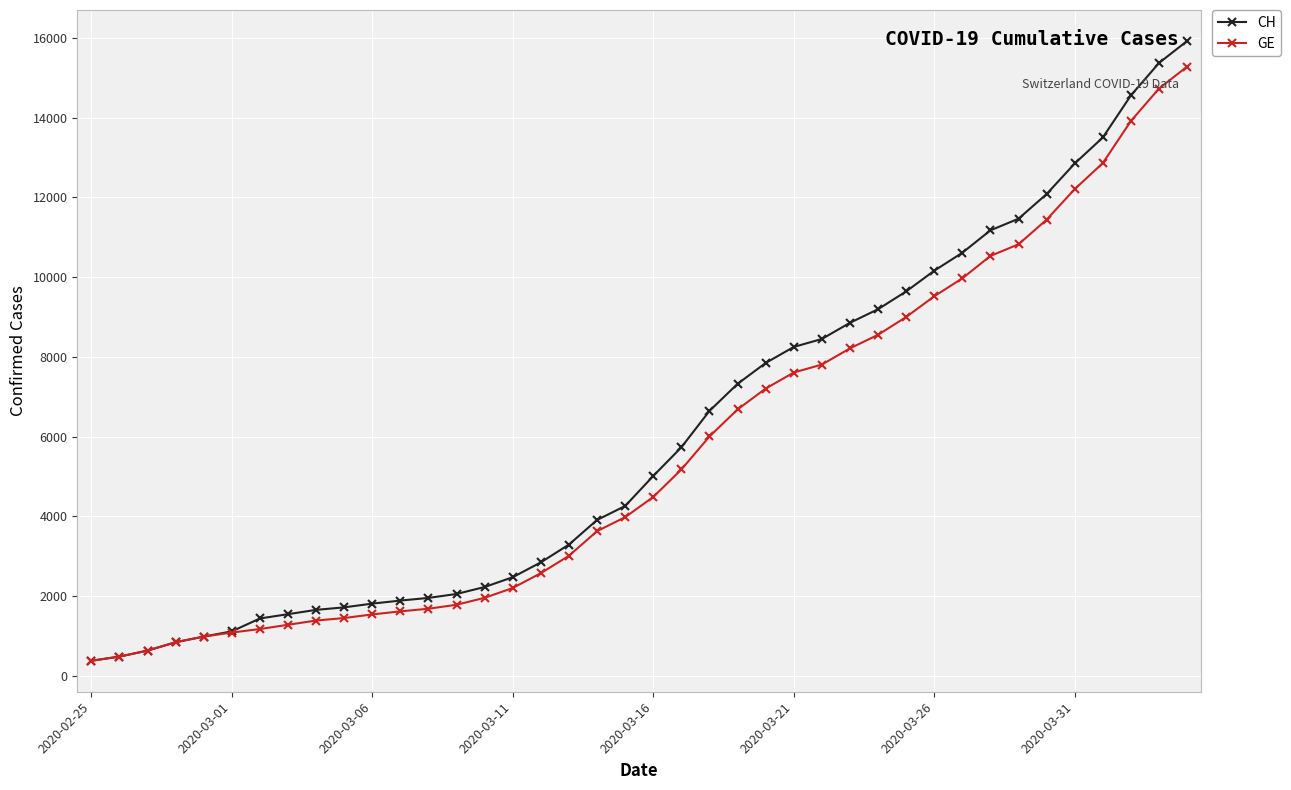

What is the value of the GE point at the 20th from the left?

3978